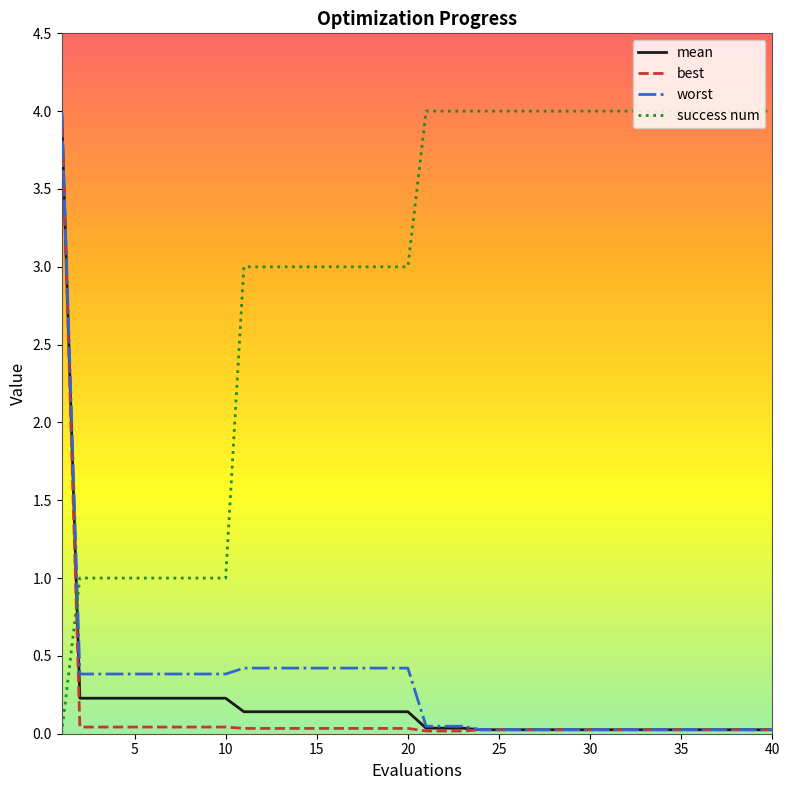

How many times do success num and best cross each other?

1